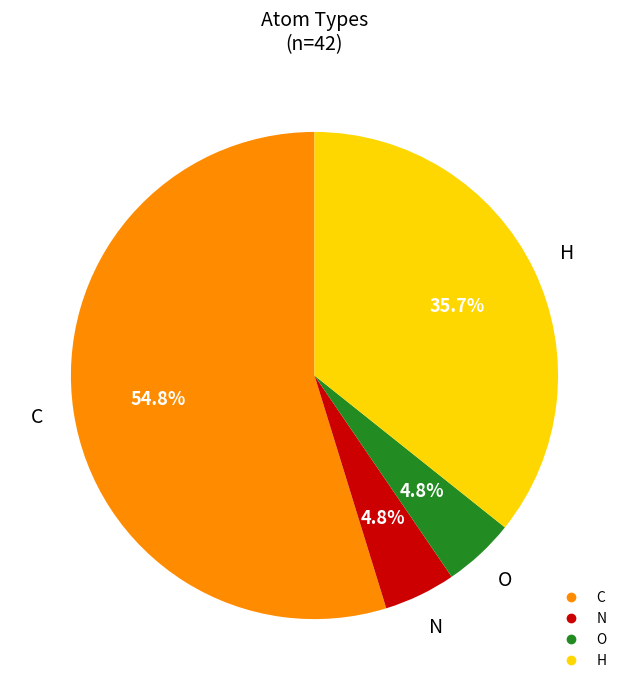

Which slice is the largest?

C